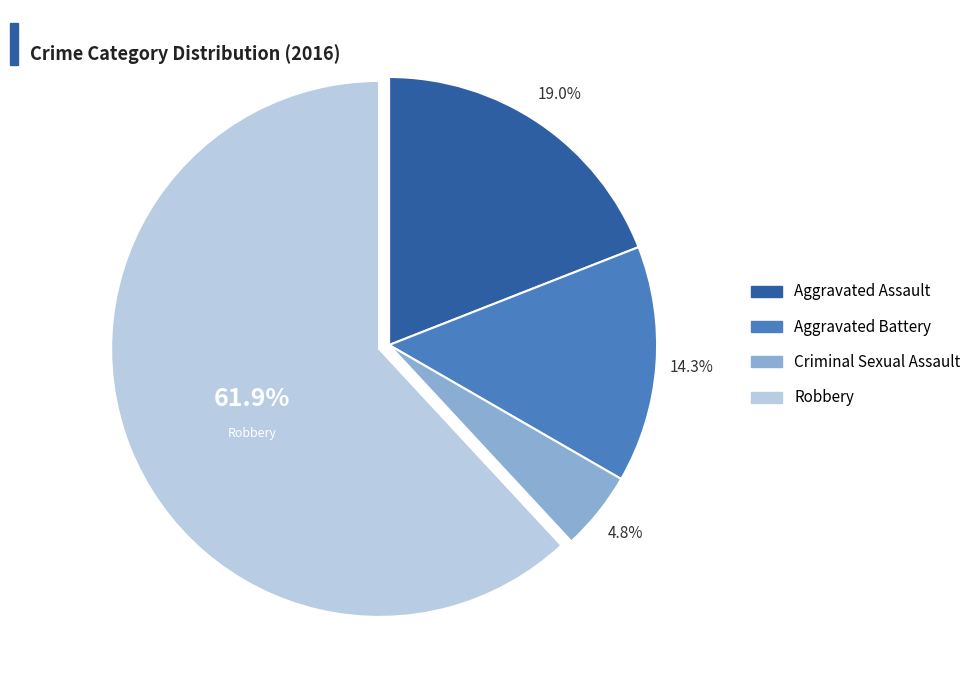

What is the largest slice in the pie chart?

Robbery